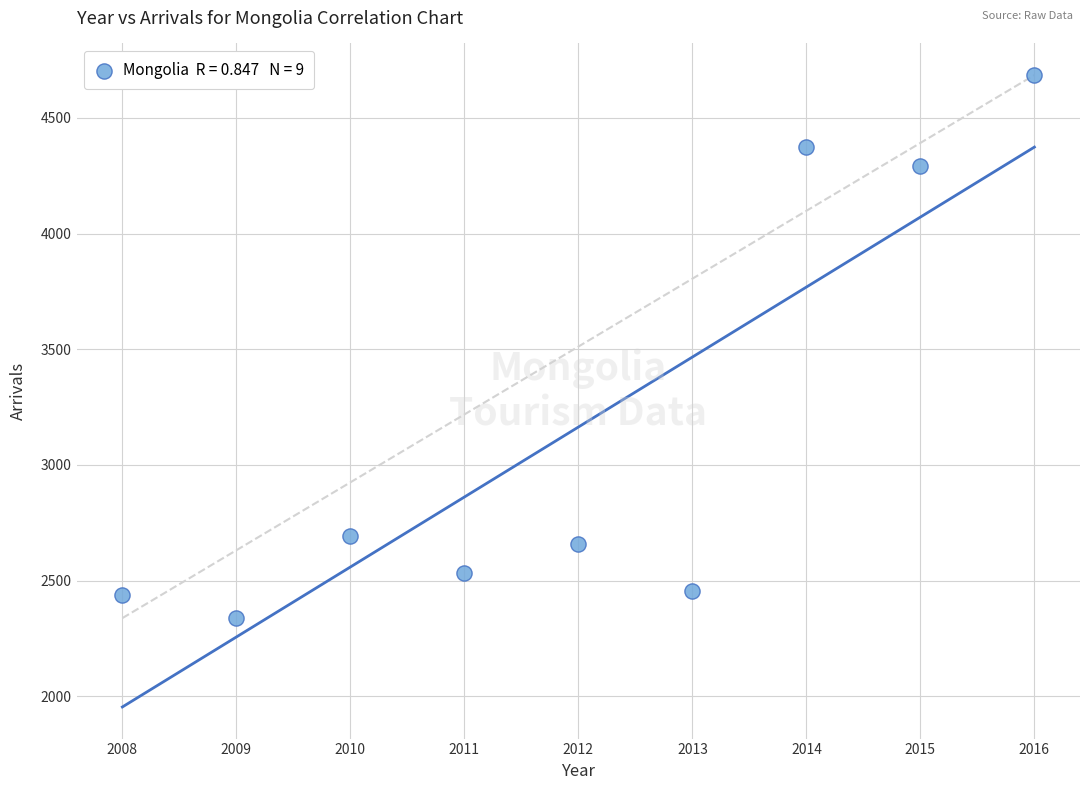

What Y value in the scatter plot is closest to 3511?

4294